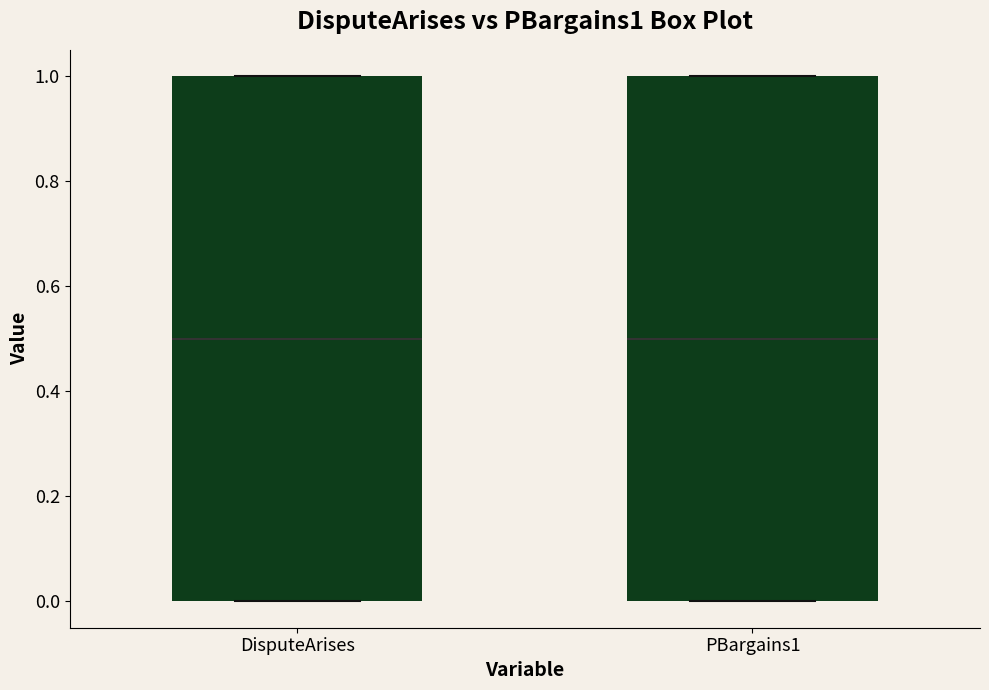

Where is the upper edge of the box for DisputeArises on the y-axis? The values are not printed on the chart, so give them approximately, as read against the axis.

1.0